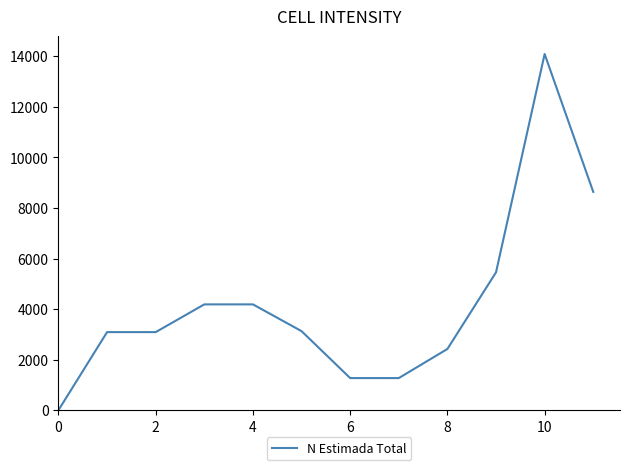

How many lines are shown in the chart?

1